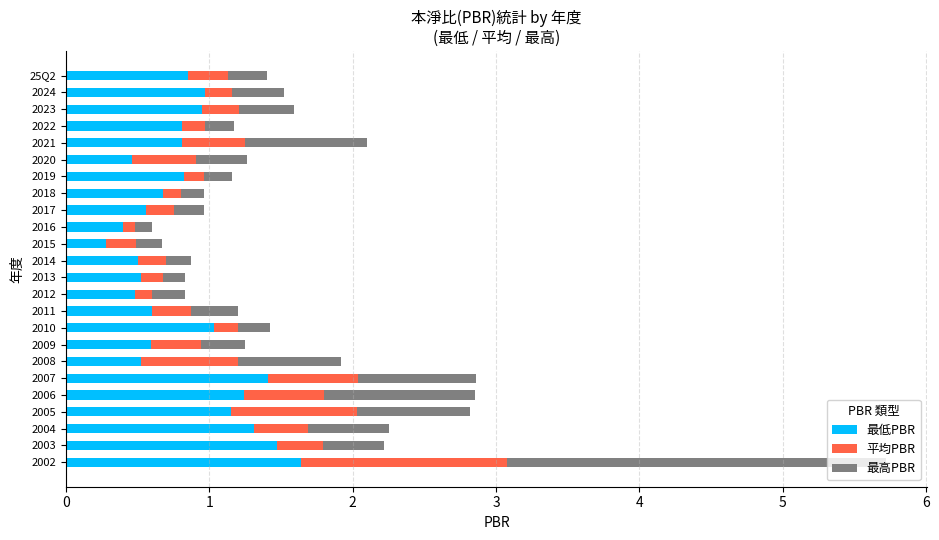

What is the total value across all series at 2007?

2.9